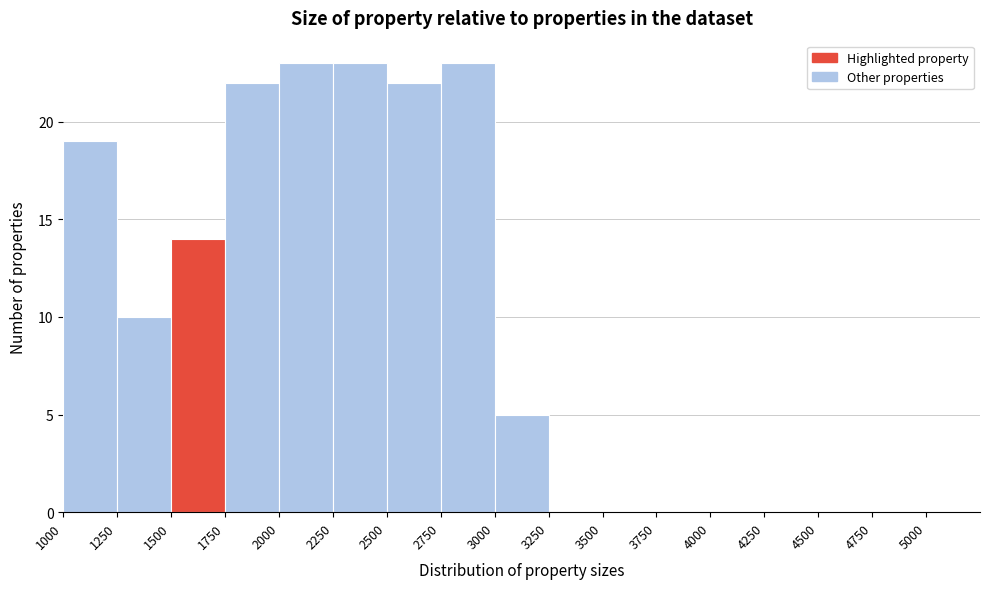

How tall is the bar that spans 1250 to 1500 on the x-axis? The values are not printed on the chart, so give them approximately, as read against the axis.

10